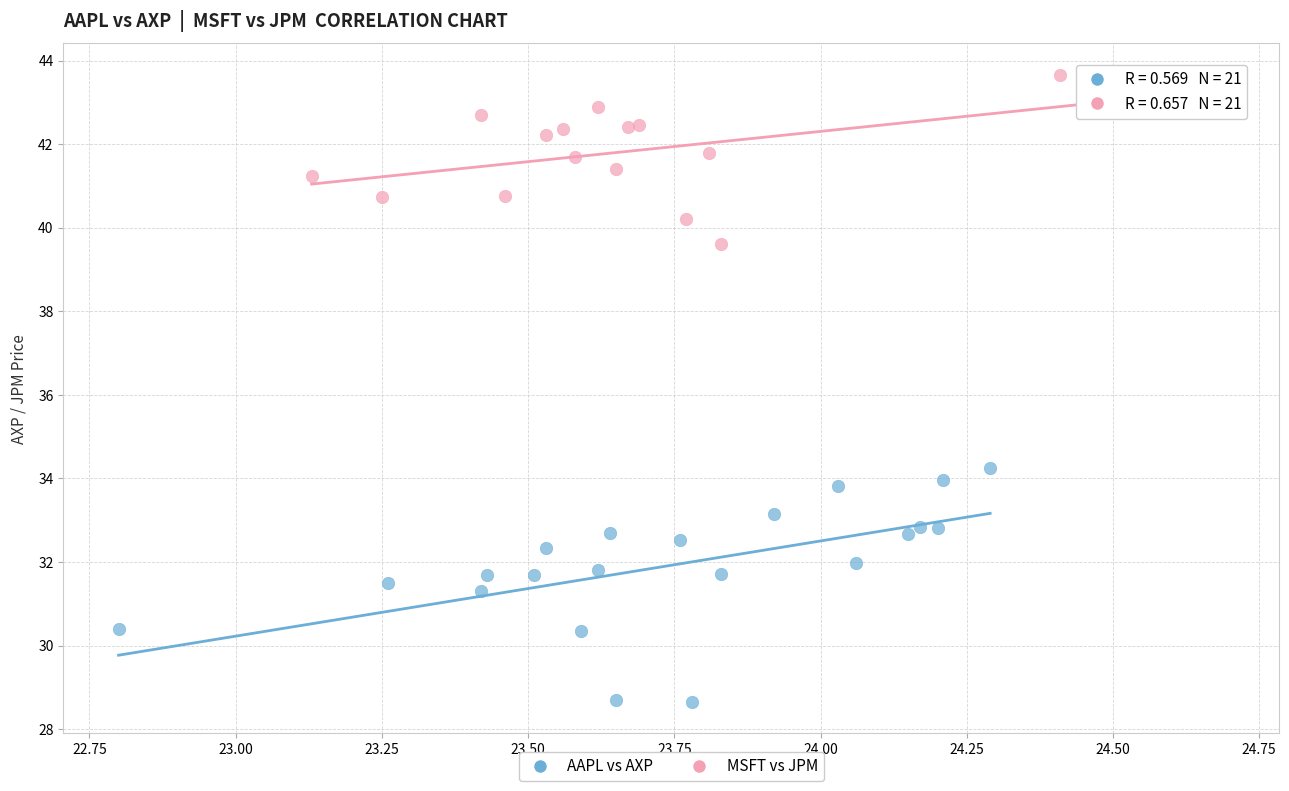

Which series reaches the maximum Y coordinate?

MSFT vs JPM